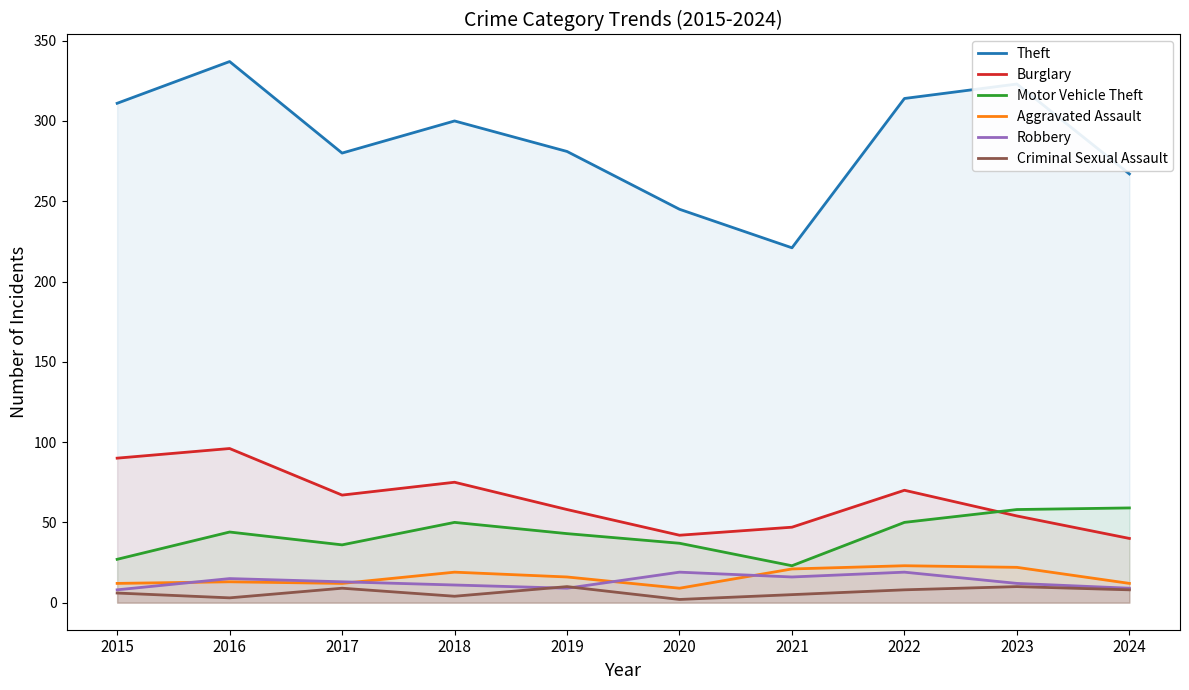

Reading left to right, list all the values displayed in this chart.

Theft: 2015=311	2016=337	2017=280	2018=300	2019=281	2020=245	2021=221	2022=314	2023=323	2024=267
Burglary: 2015=90	2016=96	2017=67	2018=75	2019=58	2020=42	2021=47	2022=70	2023=54	2024=40
Motor Vehicle Theft: 2015=27	2016=44	2017=36	2018=50	2019=43	2020=37	2021=23	2022=50	2023=58	2024=59
Aggravated Assault: 2015=12	2016=13	2017=12	2018=19	2019=16	2020=9	2021=21	2022=23	2023=22	2024=12
Robbery: 2015=8	2016=15	2017=13	2018=11	2019=9	2020=19	2021=16	2022=19	2023=12	2024=9
Criminal Sexual Assault: 2015=6	2016=3	2017=9	2018=4	2019=10	2020=2	2021=5	2022=8	2023=10	2024=8